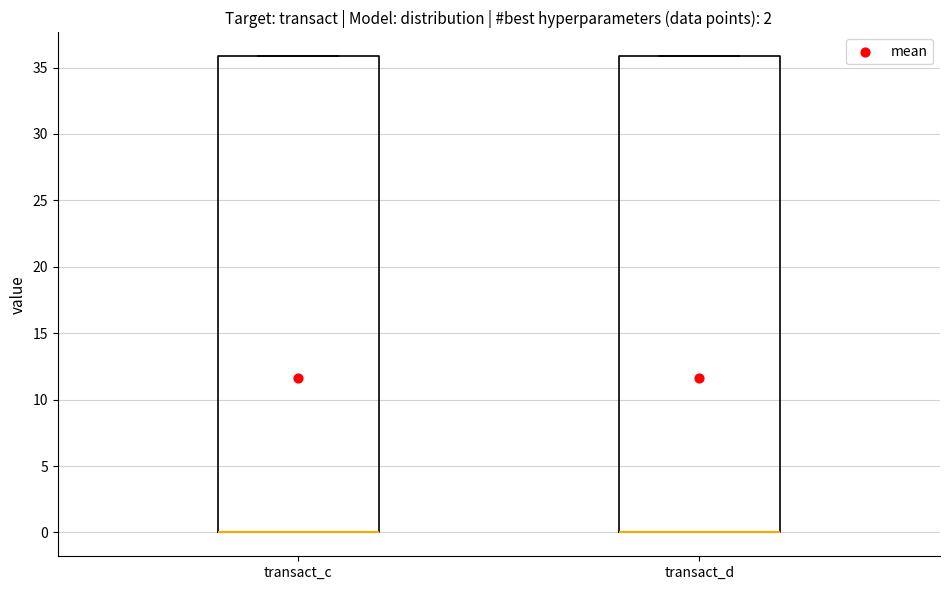

Reading left to right, read every box against the y-axis: the position of its median line, the range the box covers, and the ends of its whiskers. The values are not printed on the chart, so give them approximately, as read against the axis.

transact_c: median 0 (drawn on the box's lower edge), box 0 to 36, whiskers 0 to 36
transact_d: median 0 (drawn on the box's lower edge), box 0 to 36, whiskers 0 to 36